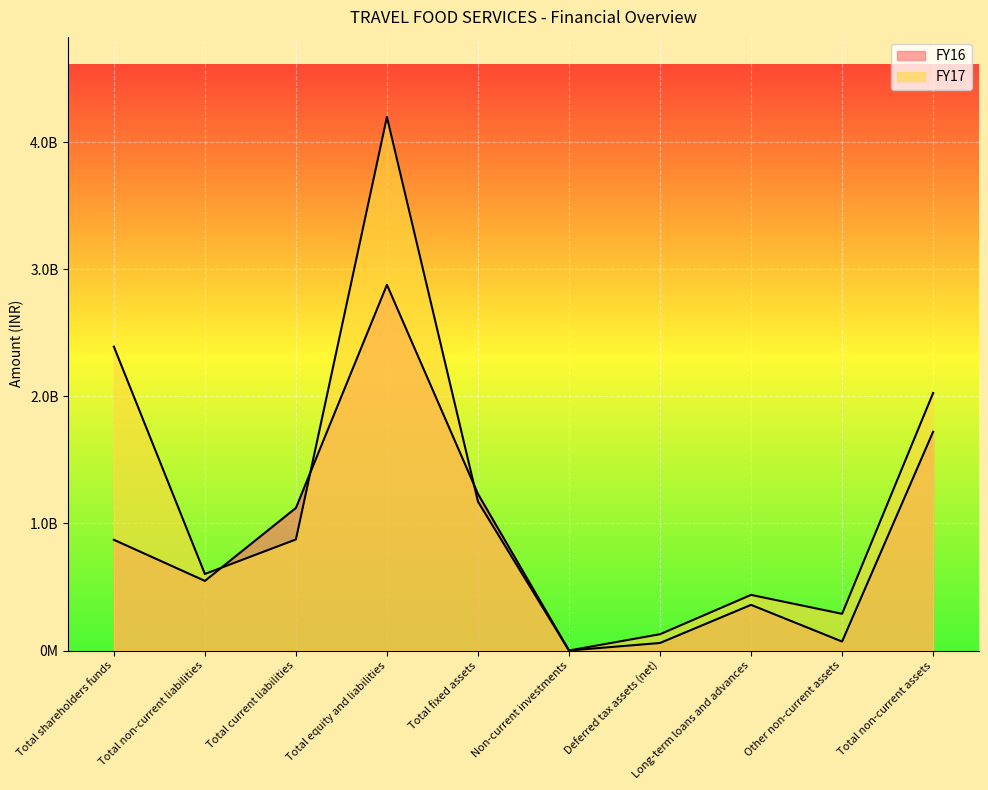

What is the sum of all FY16 values?

8864224922